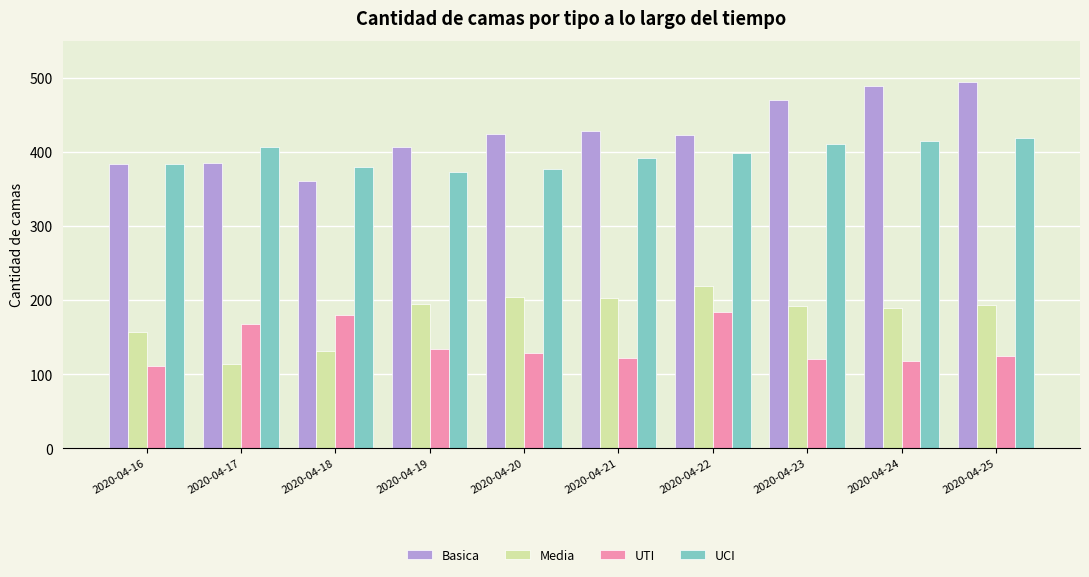

At which label does UCI first exceed 399?

2020-04-17